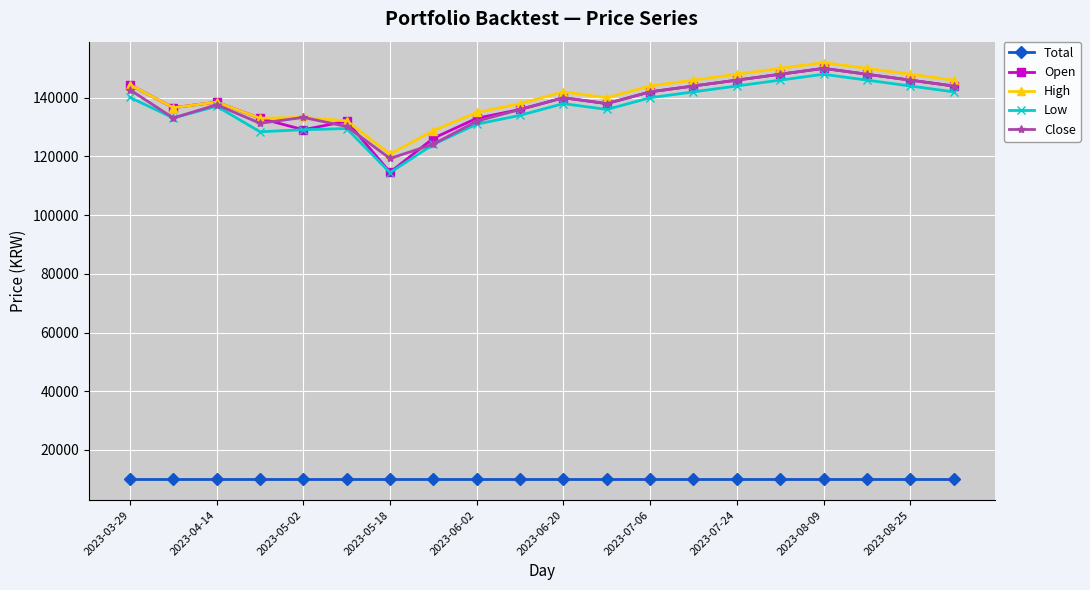

Which series has the largest range (max minus min)?

Open